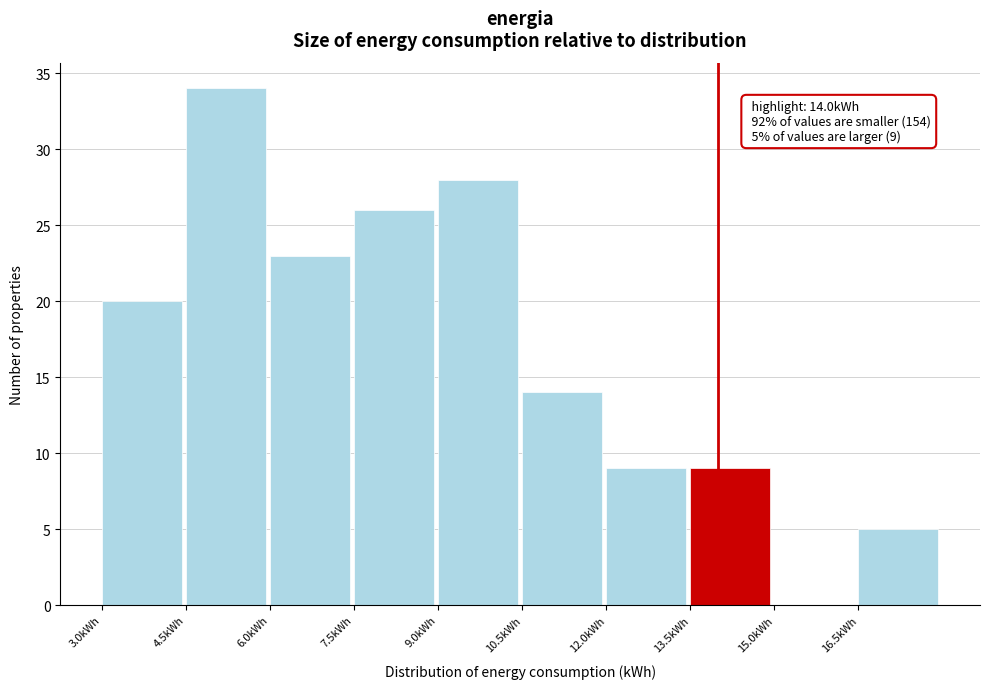

Over which range of the x-axis is the bar tallest?

4.5 to 6.0